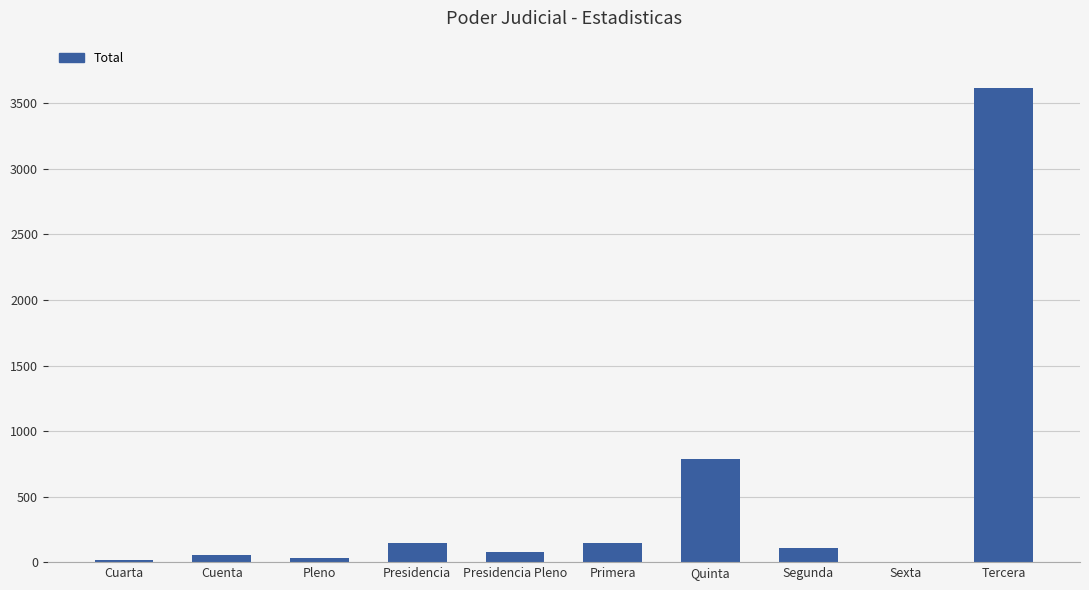

How many distinct data groups are displayed?

1